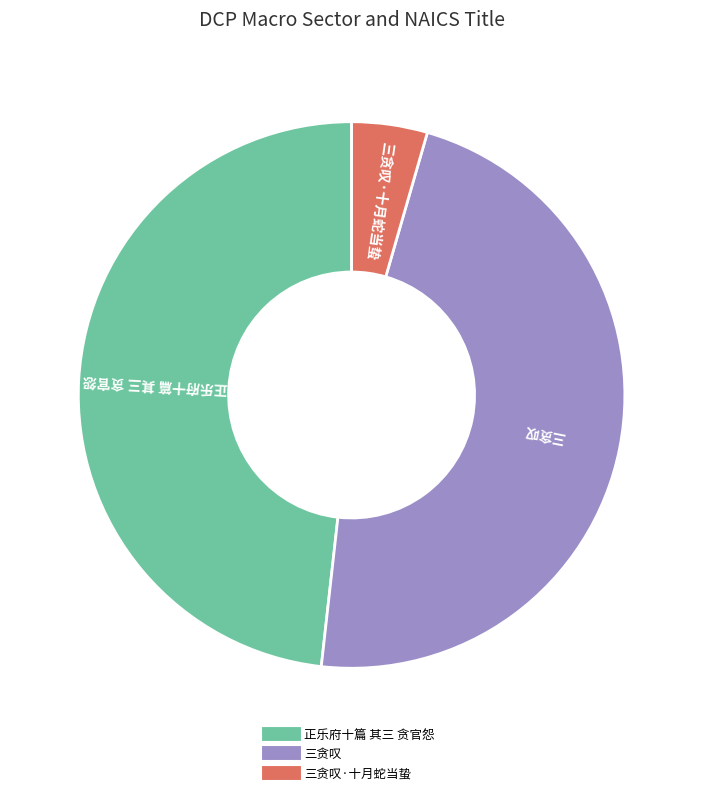

How many segments does this pie chart have?

3